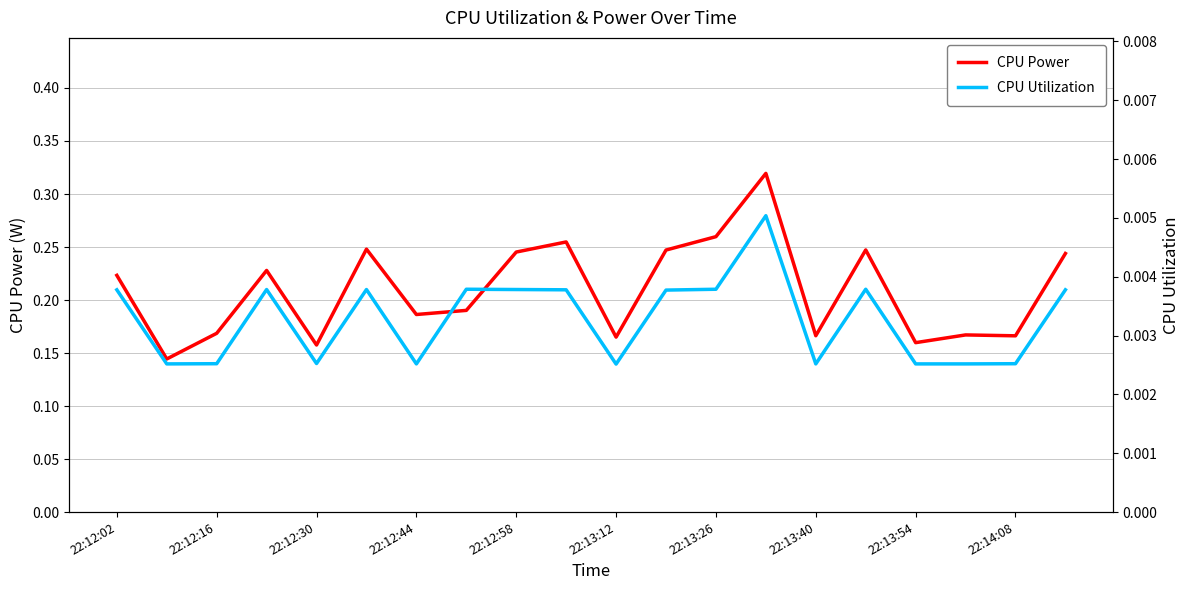

Rank the series by their maximum value, from lowest to highest.

CPU Utilization, CPU Power